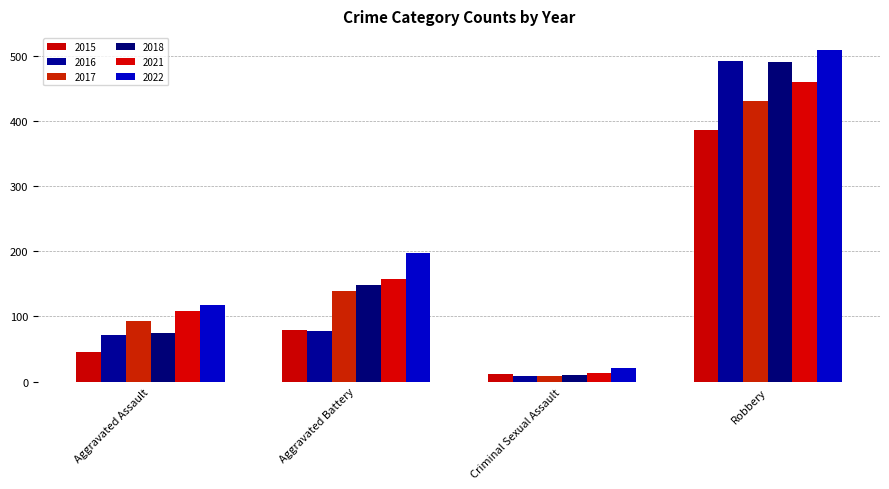

What are all the series names shown in the legend?

2015, 2016, 2017, 2018, 2021, 2022